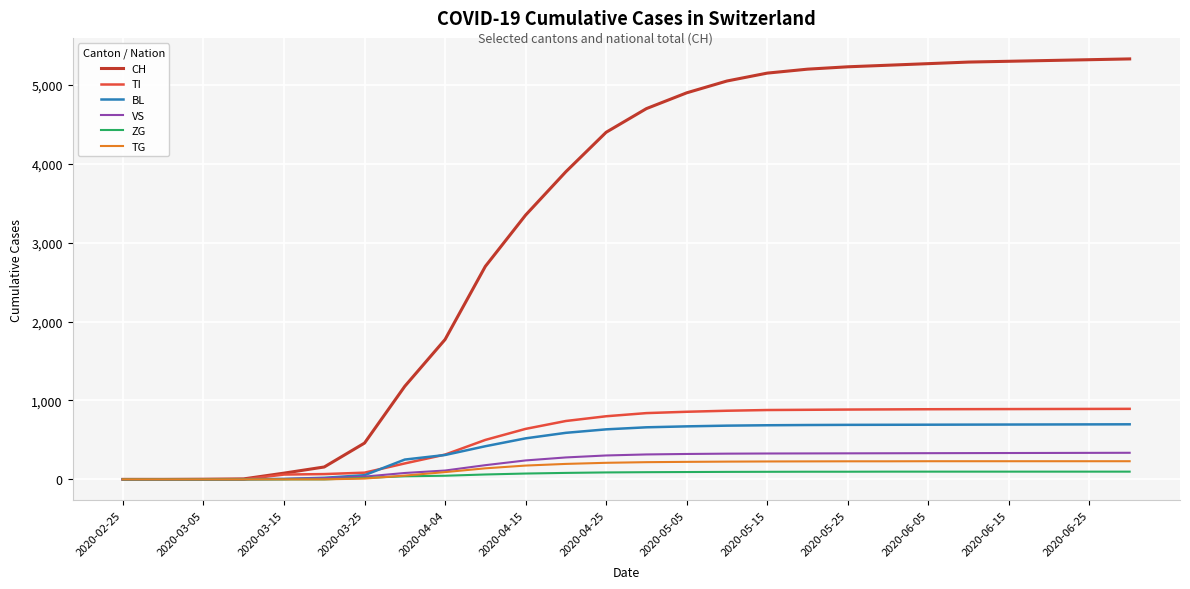

What is the maximum value shown in the chart?

5330